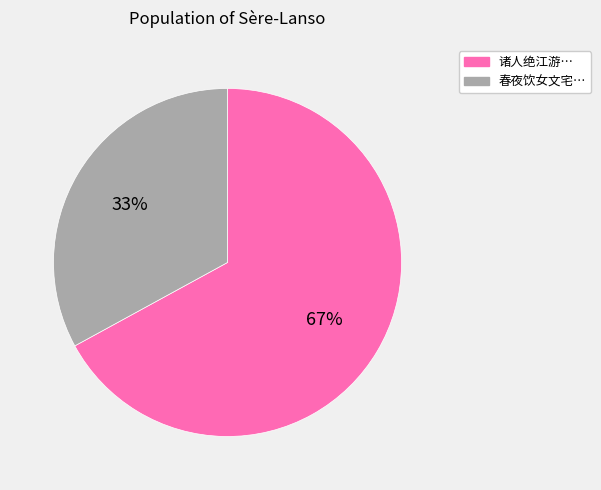

To the nearest percent, what is the difference between the largest and smallest slice percentages?

34%